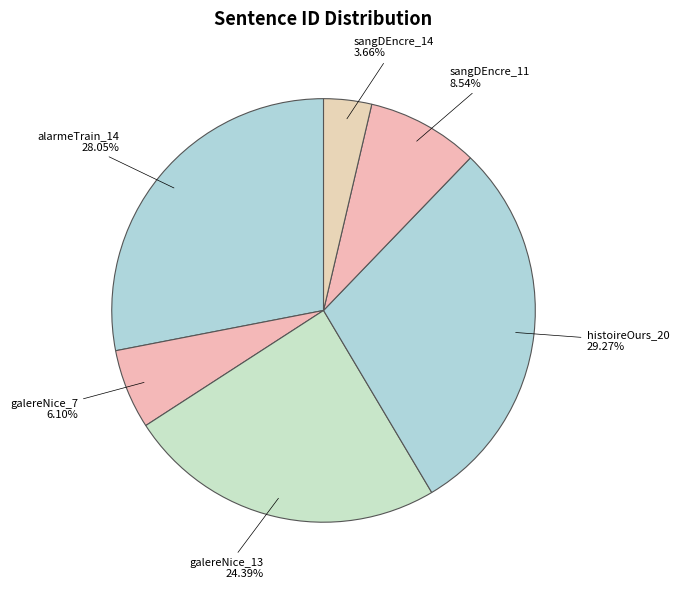

Is sangDEncre_14 the majority of the pie?

No